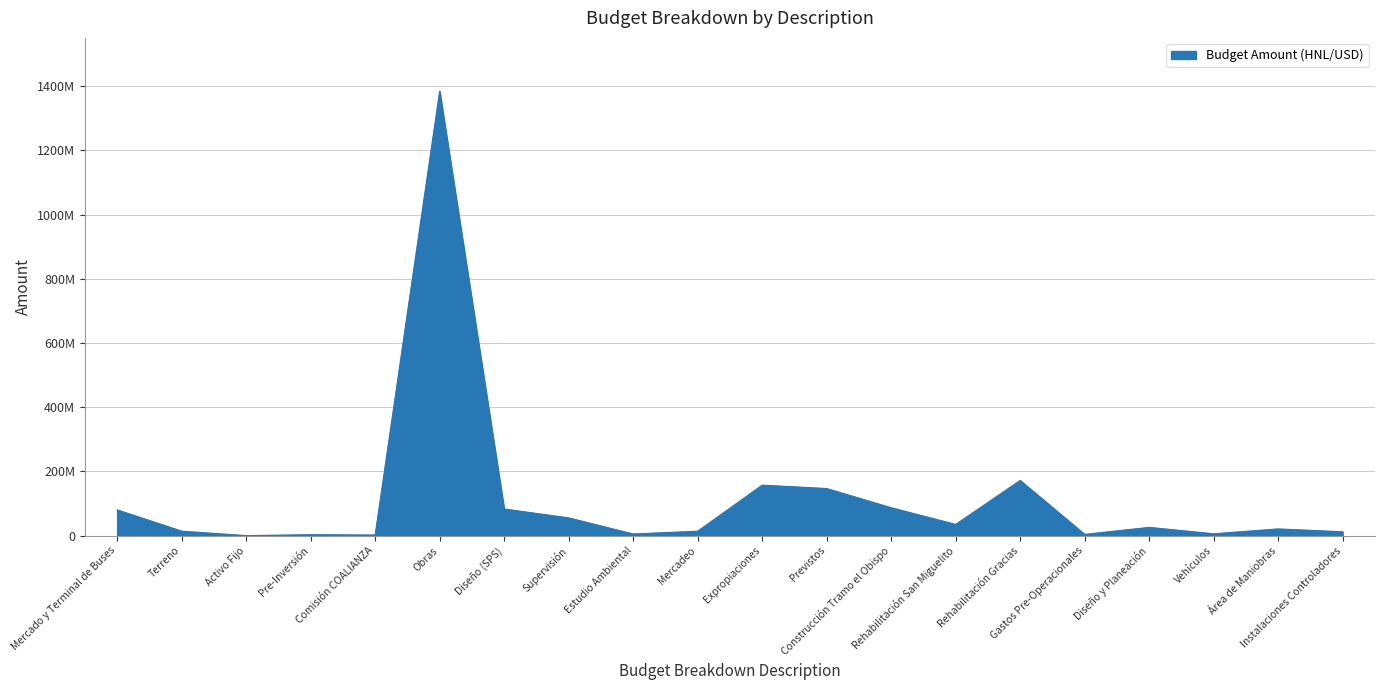

At which category does the chart reach its minimum across all series?

Activo Fijo